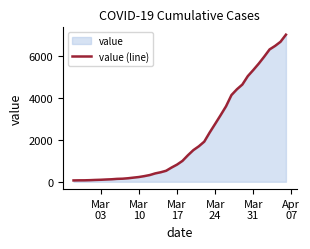

What is the greatest value displayed?

6995